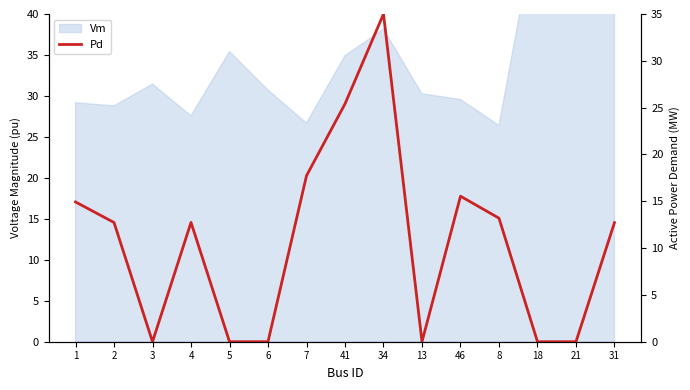

What is the label of the 6th point from the left?

6